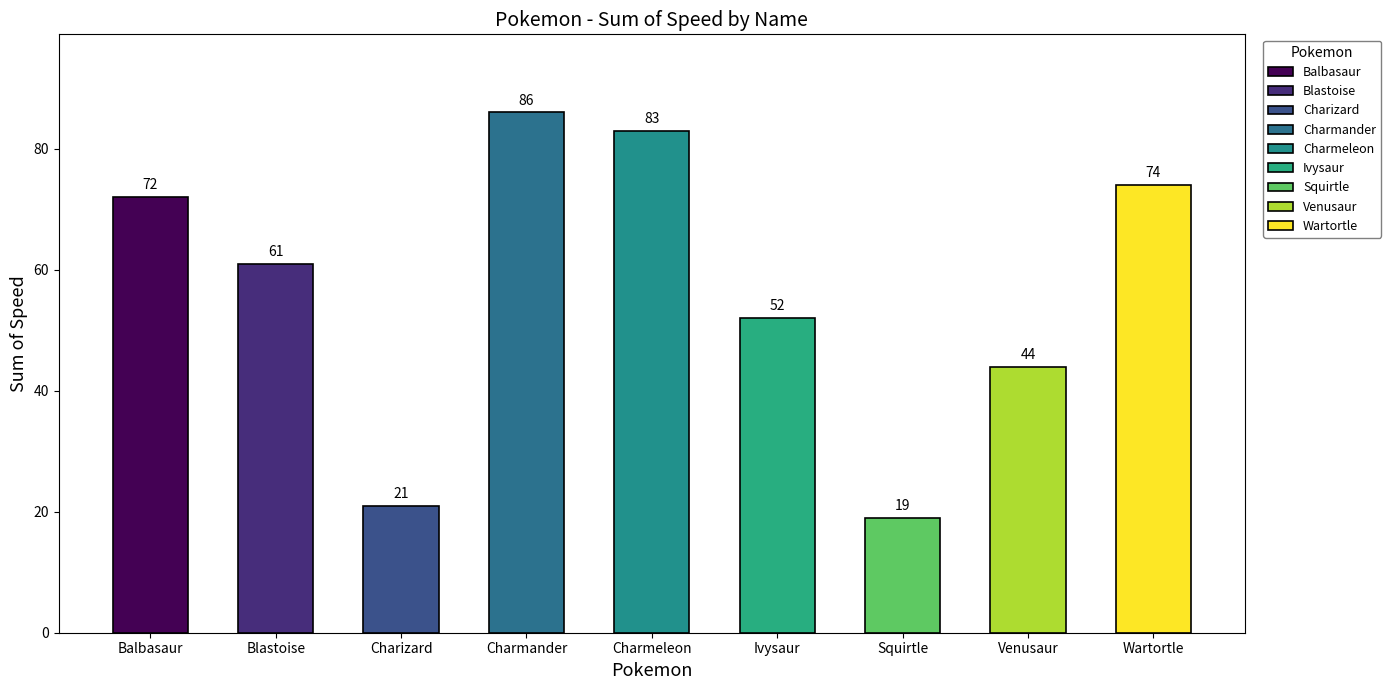

What is the minimum value shown in the chart?

19